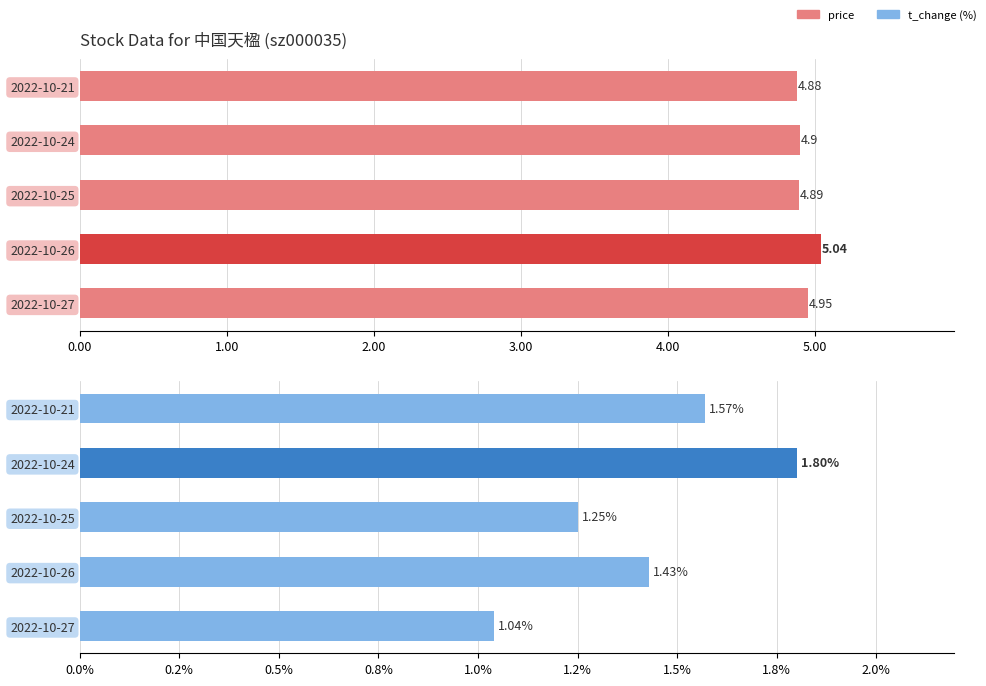

How many groups of bars are there?

5